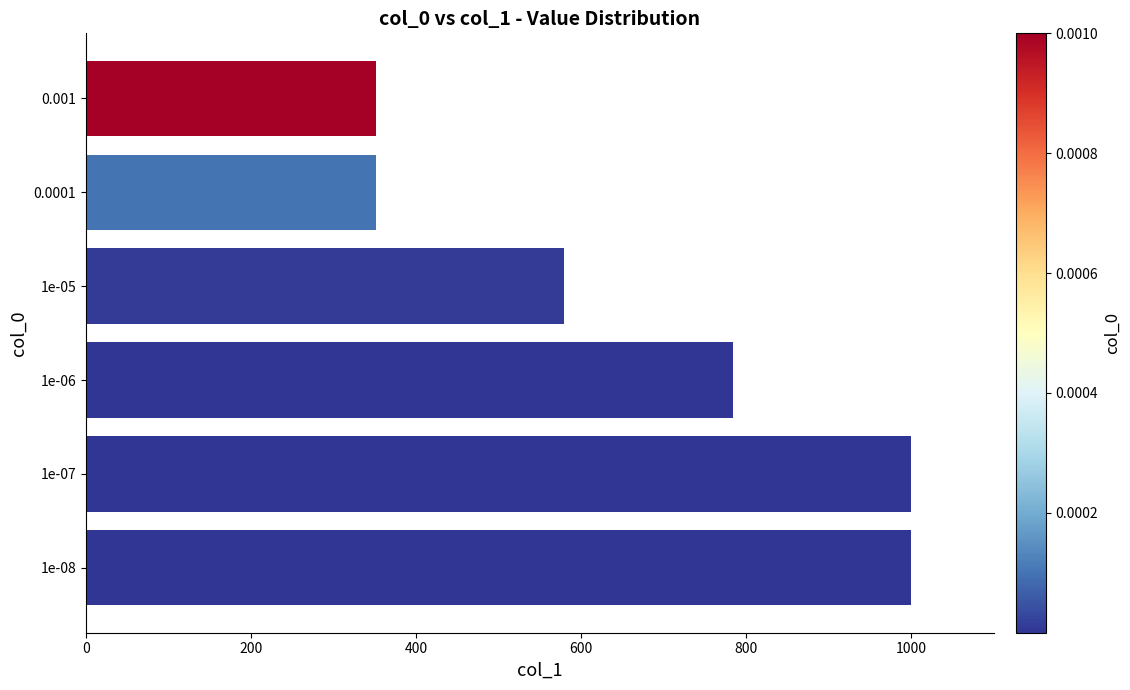

Are the bars horizontal?

Yes